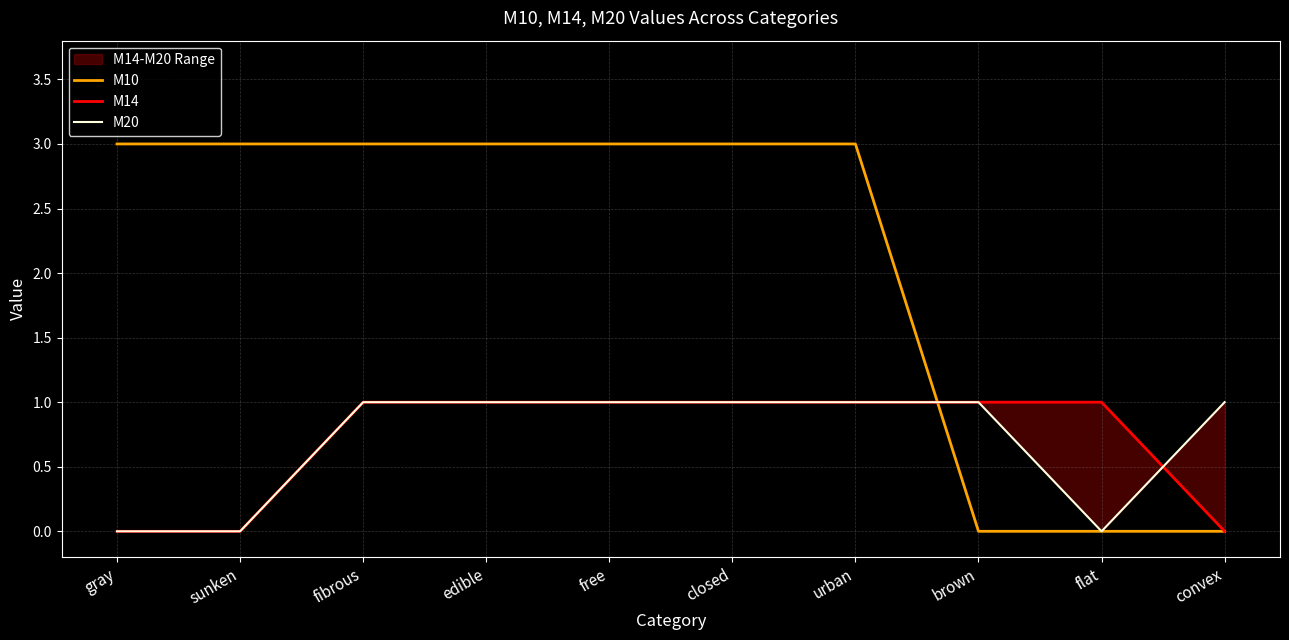

Count the number of data series in this chart.

3